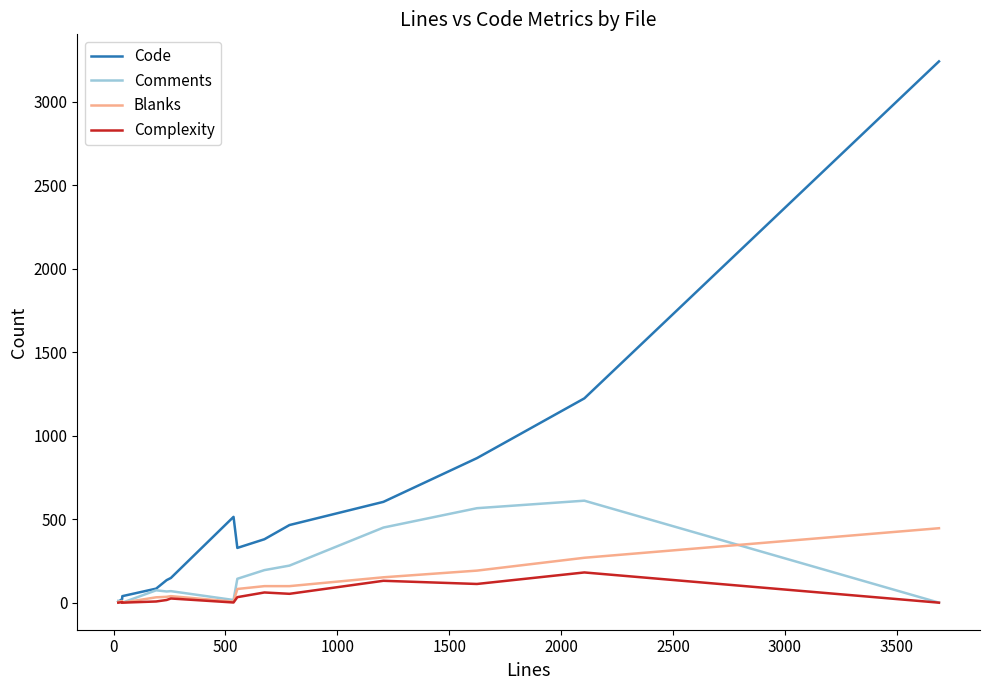

What is the greatest value displayed?

3243